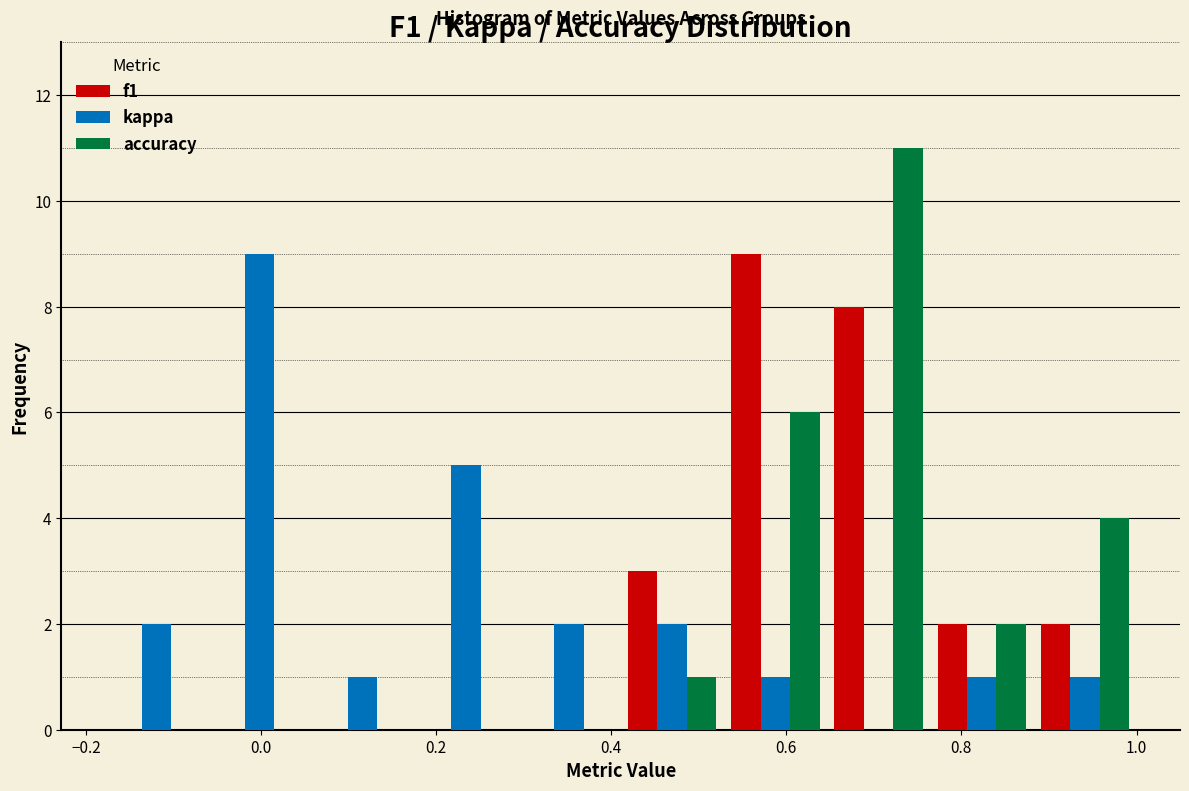

Reading left to right, transcribe this chart: for each range on the x-axis, give the height of each series' bar. Neither the bar edges nor the heights are printed on the chart, so give them approximately, as read against the axes.

-0.18 to -0.06: f1=0	kappa=2	accuracy=0
-0.06 to 0.06: f1=0	kappa=9	accuracy=0
0.06 to 0.18: f1=0	kappa=1	accuracy=0
0.18 to 0.30: f1=0	kappa=5	accuracy=0
0.30 to 0.42: f1=0	kappa=2	accuracy=0
0.42 to 0.52: f1=3	kappa=2	accuracy=1
0.52 to 0.64: f1=9	kappa=1	accuracy=6
0.64 to 0.76: f1=8	kappa=0	accuracy=11
0.76 to 0.88: f1=2	kappa=1	accuracy=2
0.88 to 1.00: f1=2	kappa=1	accuracy=4